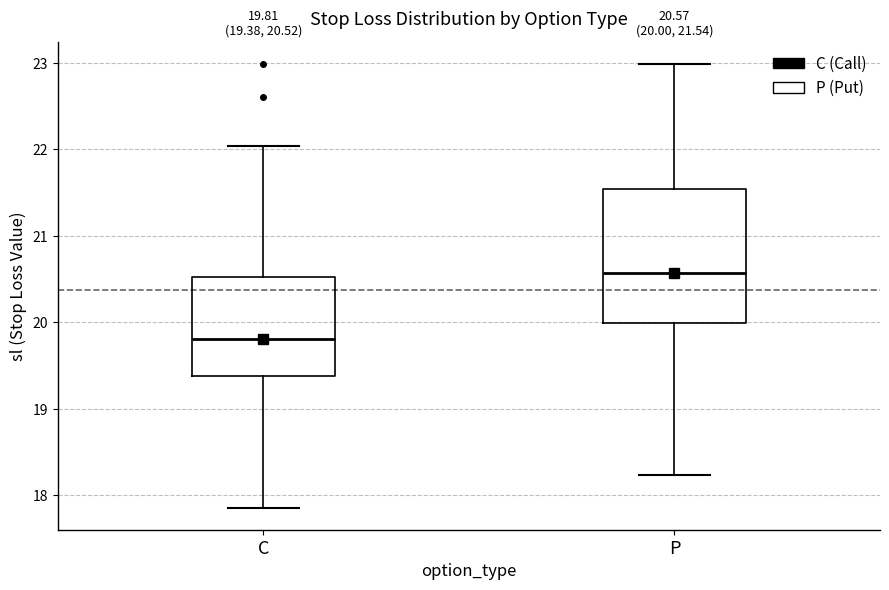

Which box's median line is the lowest?

C